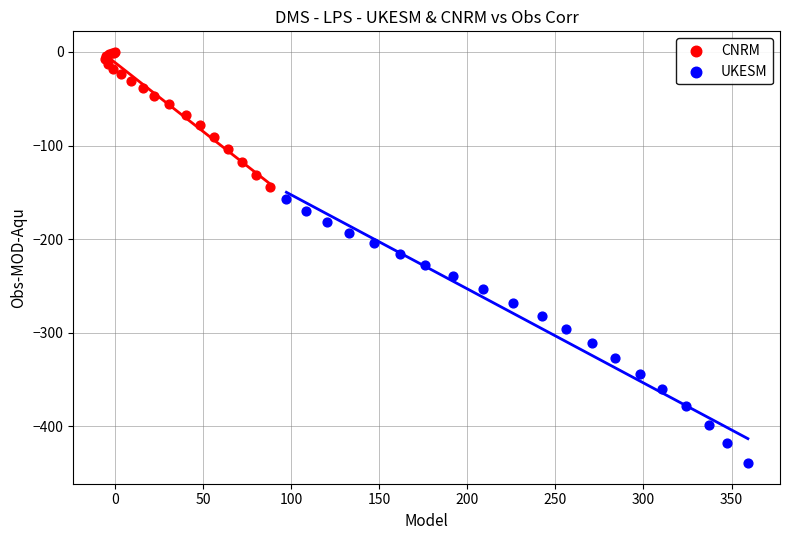

Which series contains the lowest Y value?

UKESM